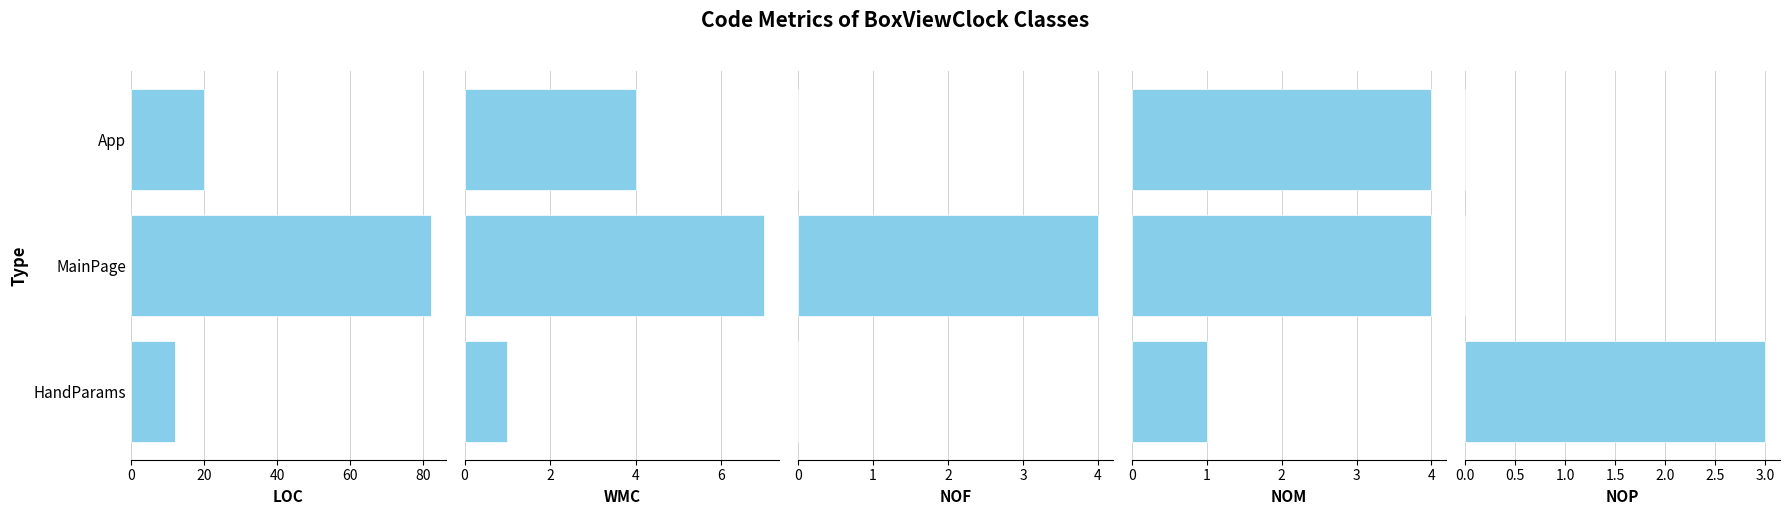

What is the highest value of the LOC series?

82